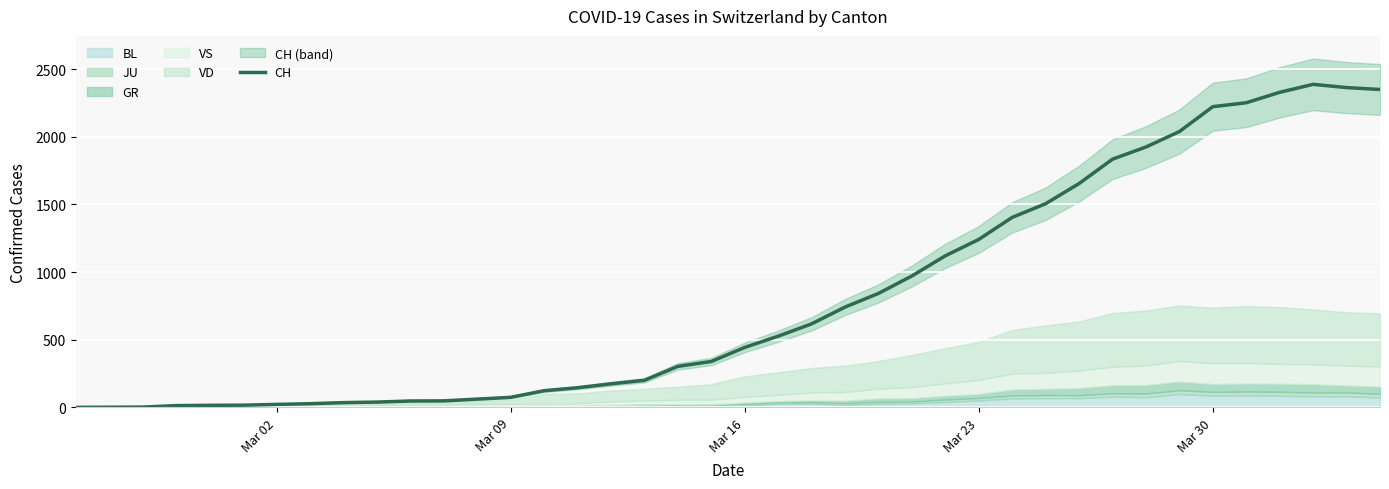

What is the highest value of the CH series?

2387